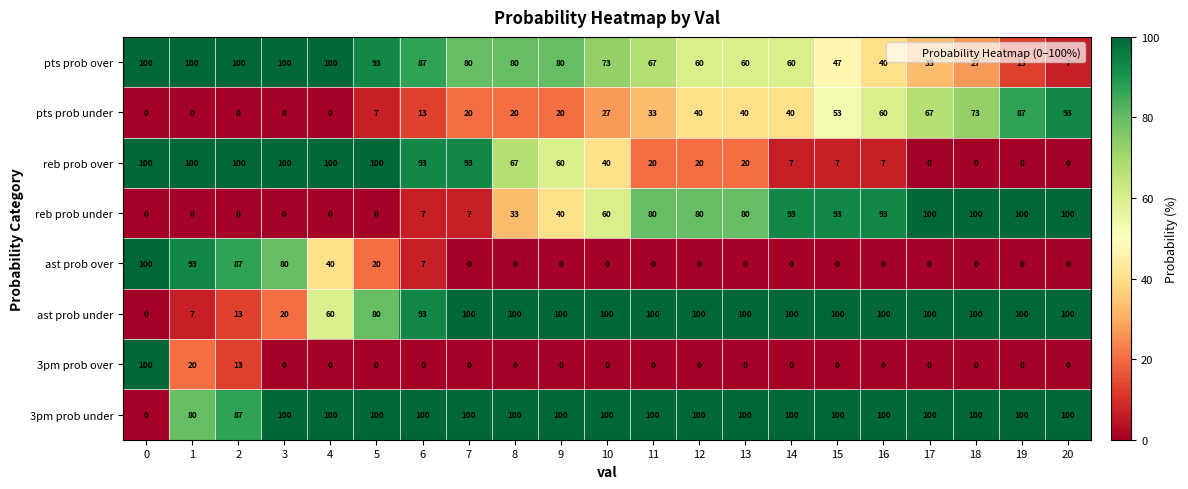

Is it true that reb prob under equals 70 at 9?

False